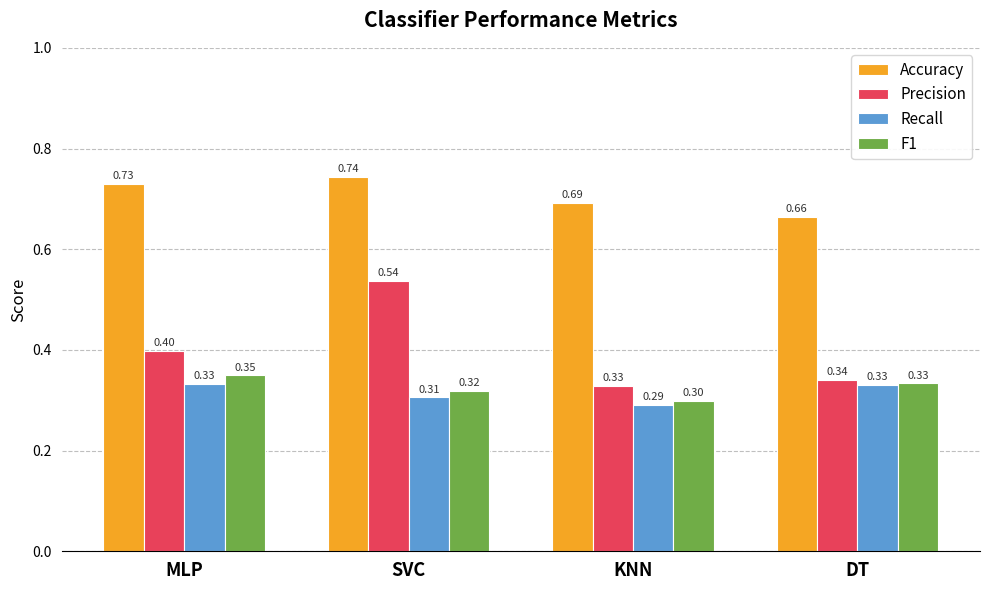

At SVC, list the series in order from smallest to largest.

Recall, F1, Precision, Accuracy